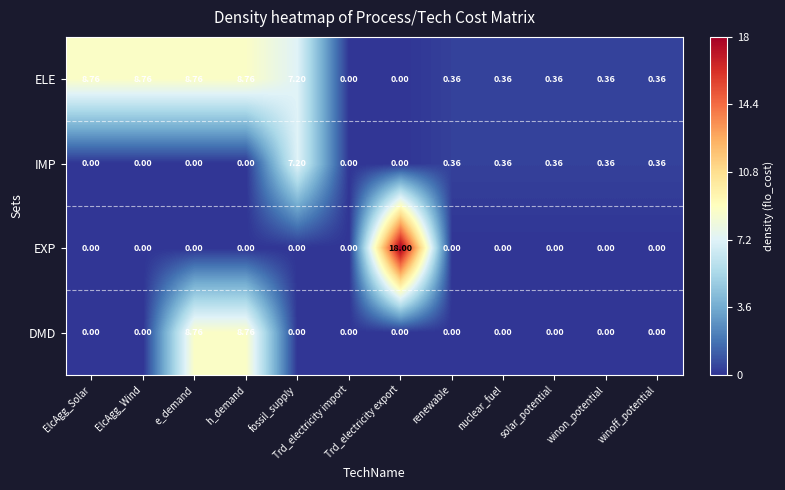

Is the value of ELE at renewable greater than the value of DMD at ElcAgg_Wind?

Yes